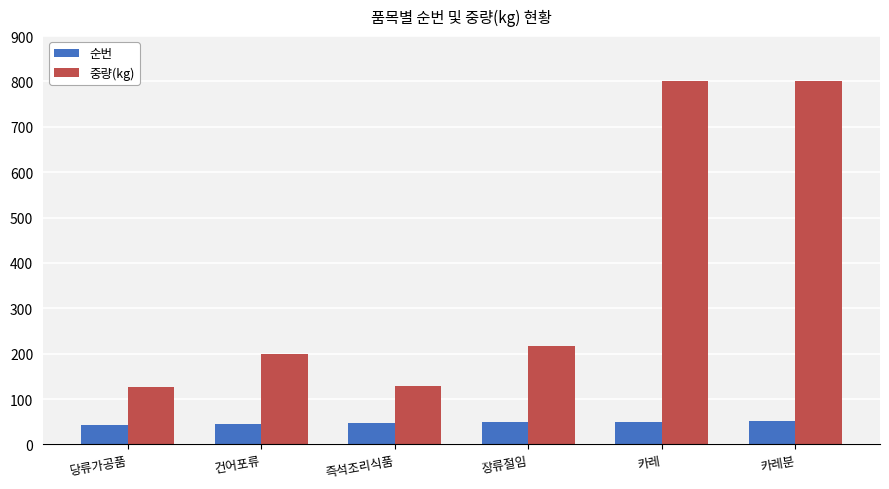

What is the minimum value shown in the chart?

42